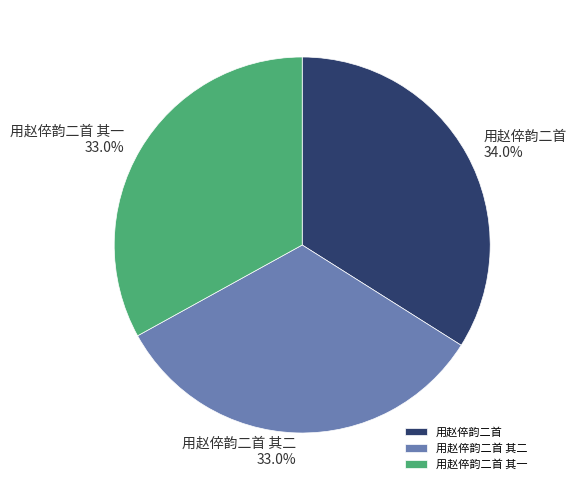

Which slice is the largest?

用赵倅韵二首